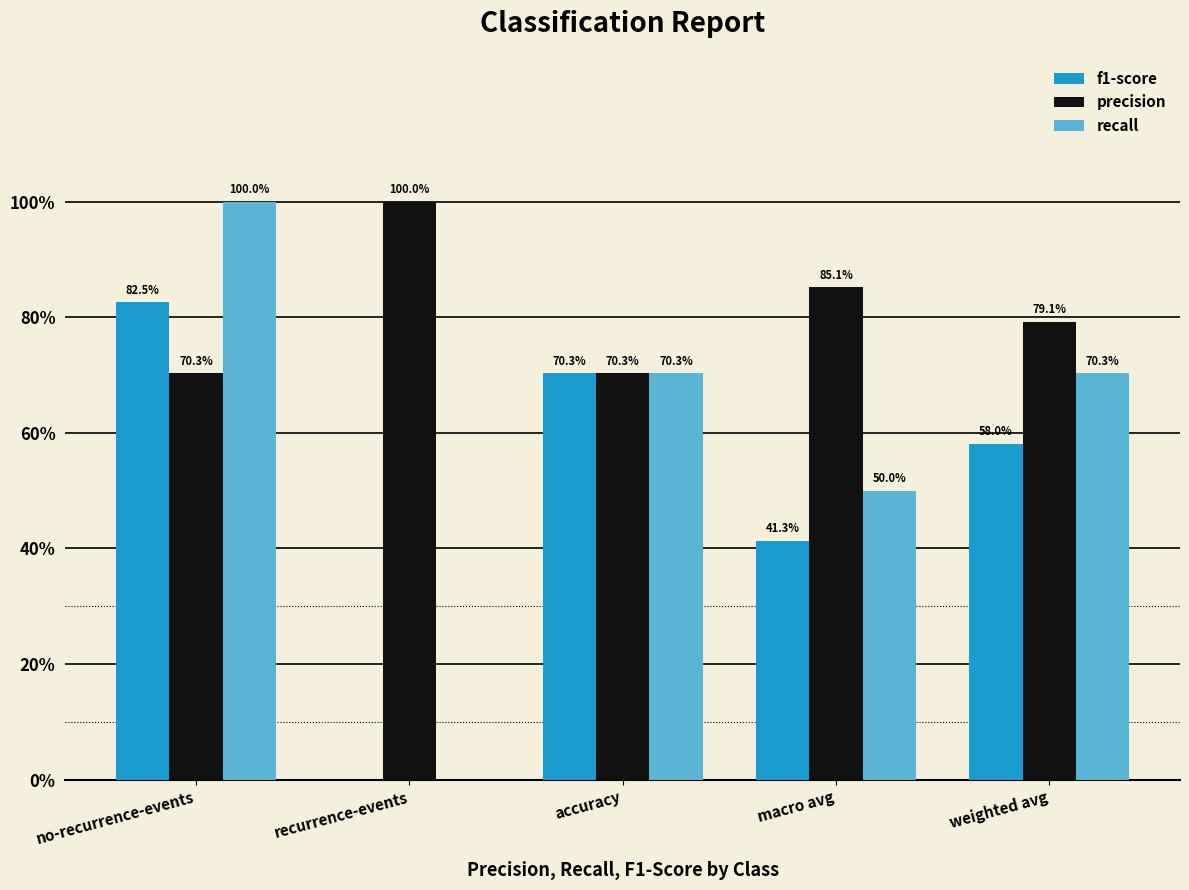

Which has a higher value, macro avg or weighted avg?

weighted avg